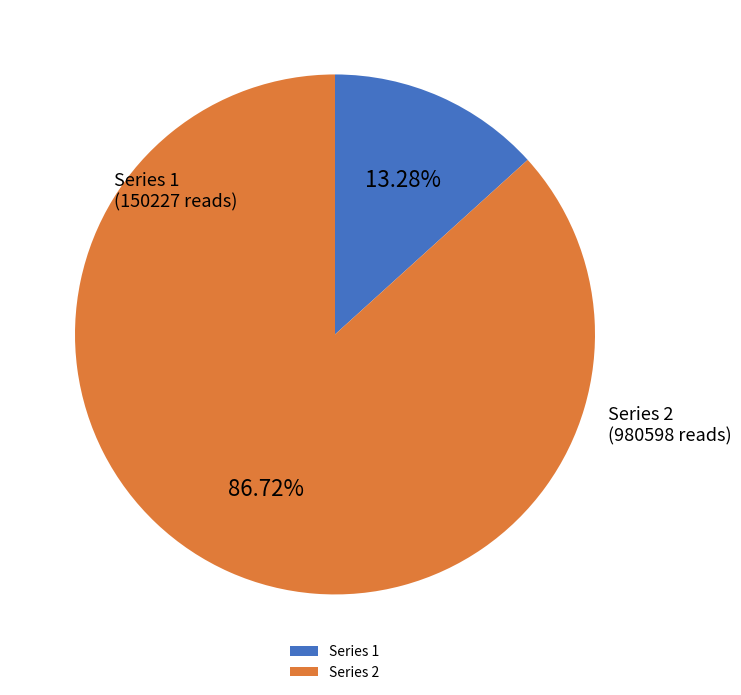

Rank the categories by value from lowest to highest.

Series 1, Series 2